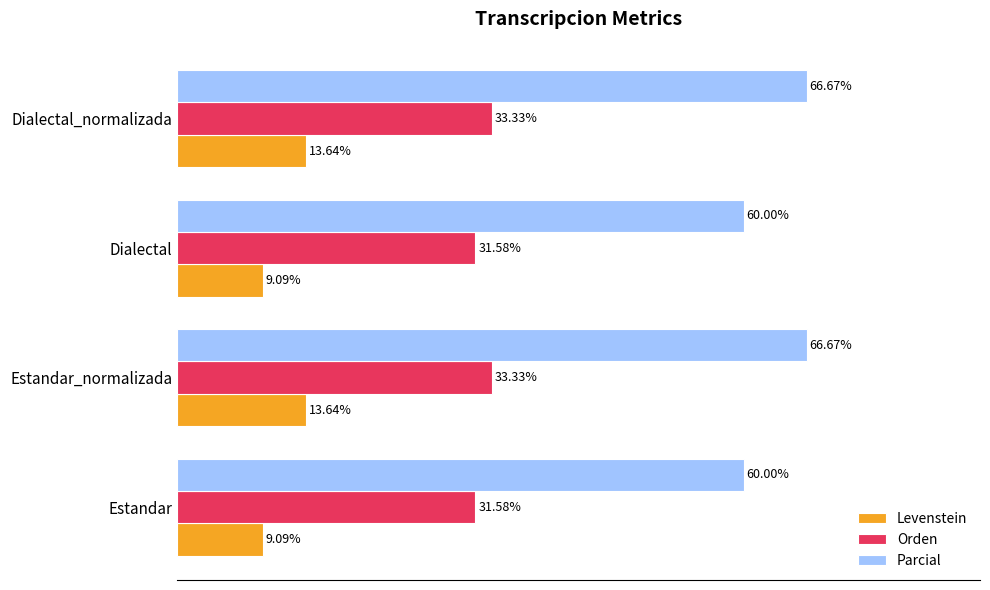

Rank the series at Estandar from lowest to highest value.

Levenstein, Orden, Parcial